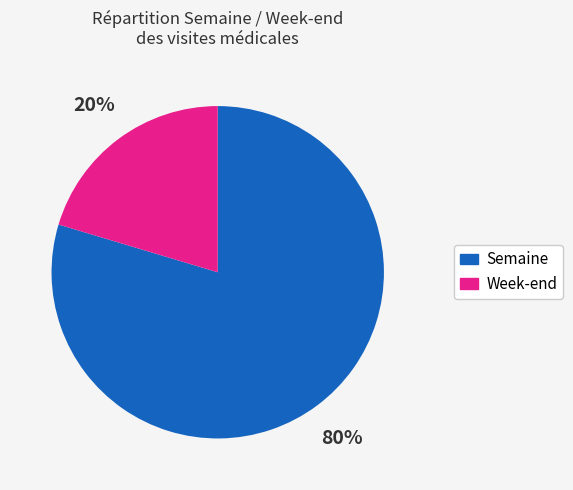

Which category accounts for the majority?

Semaine